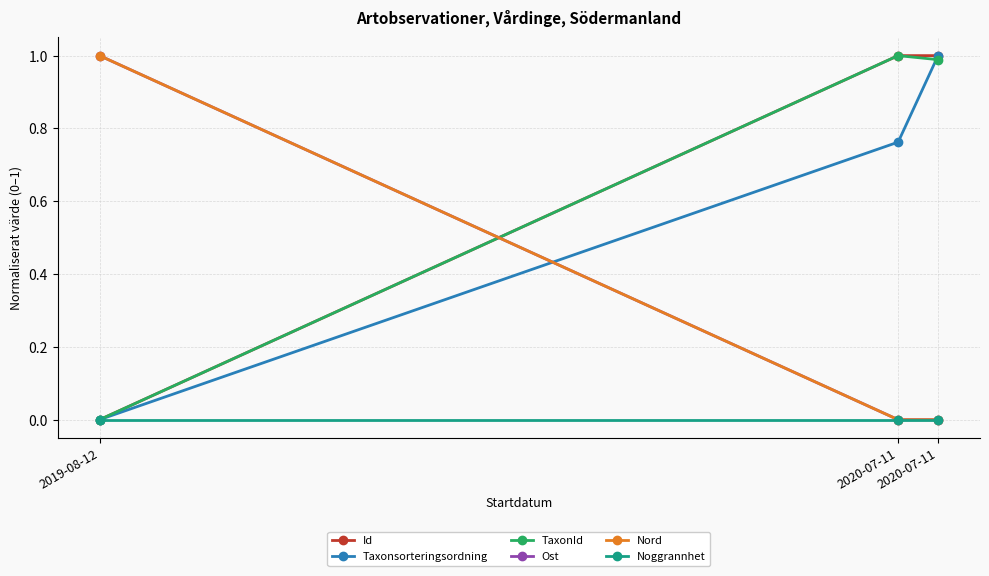

The value of Id at 2020-07-11 is 1.4. True or false?

False